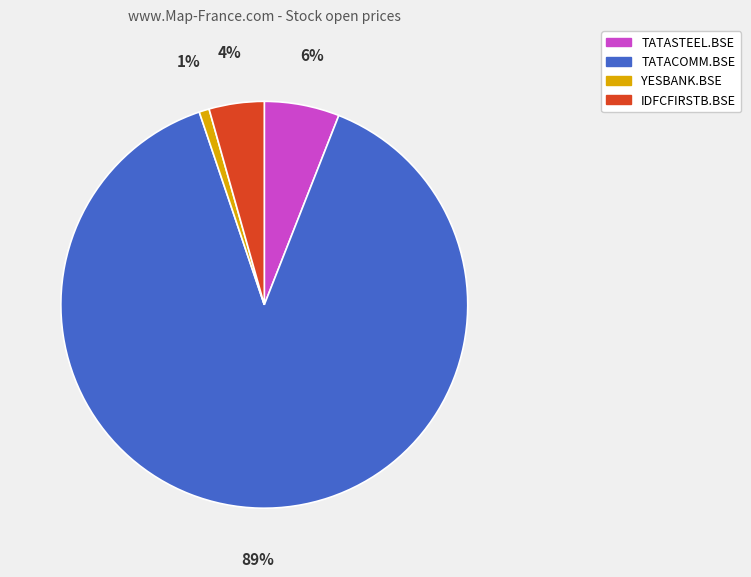

Is TATASTEEL.BSE the majority of the pie?

No